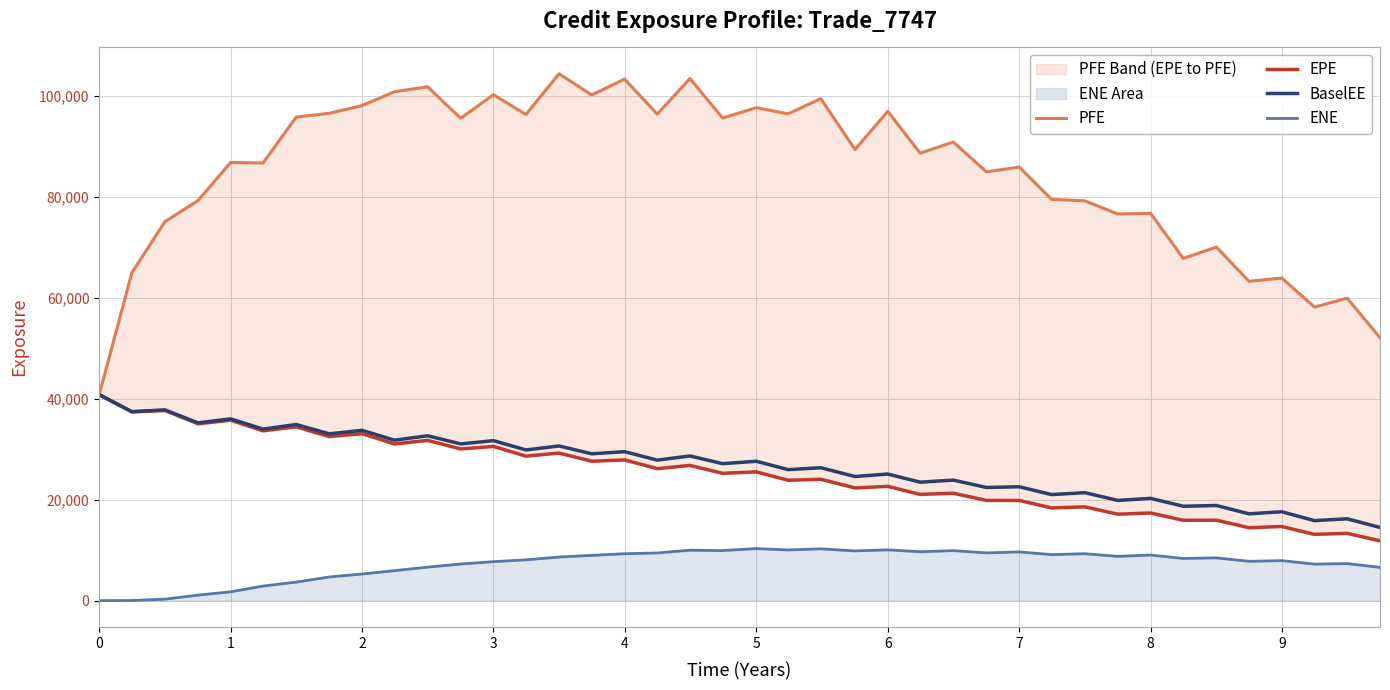

How many interior local peaks does the EPE series have?

18